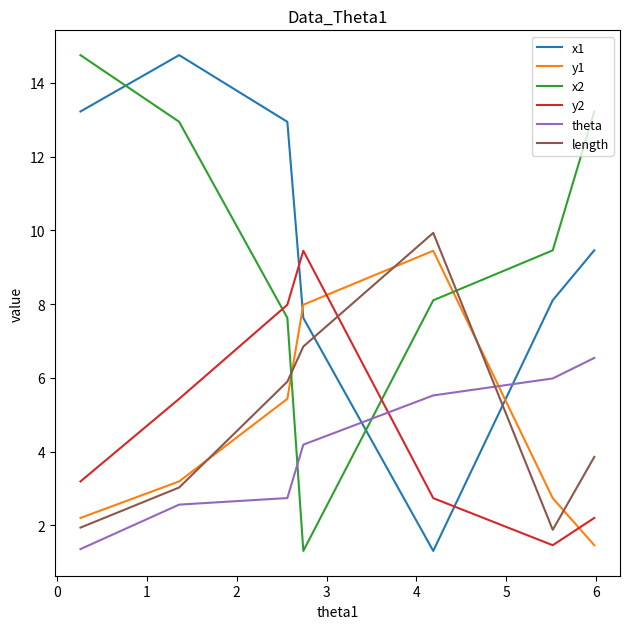

Does the chart display data point markers on the line(s)?

No